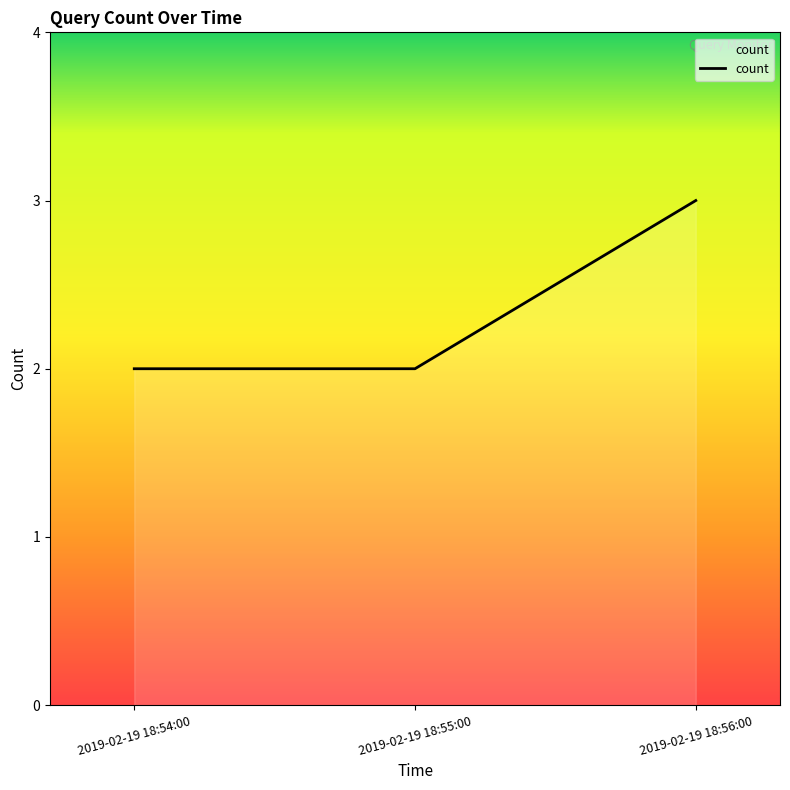

The chart shows a value of 3 at 2019-02-19 18:56:00. True or false?

True